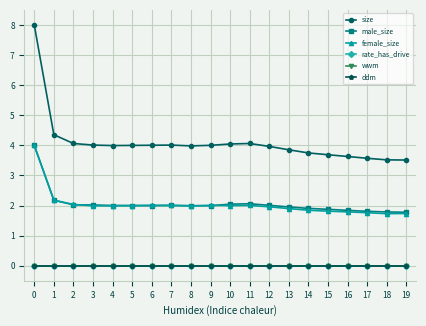

True or false: rate_has_drive and female_size cross at least once.

False